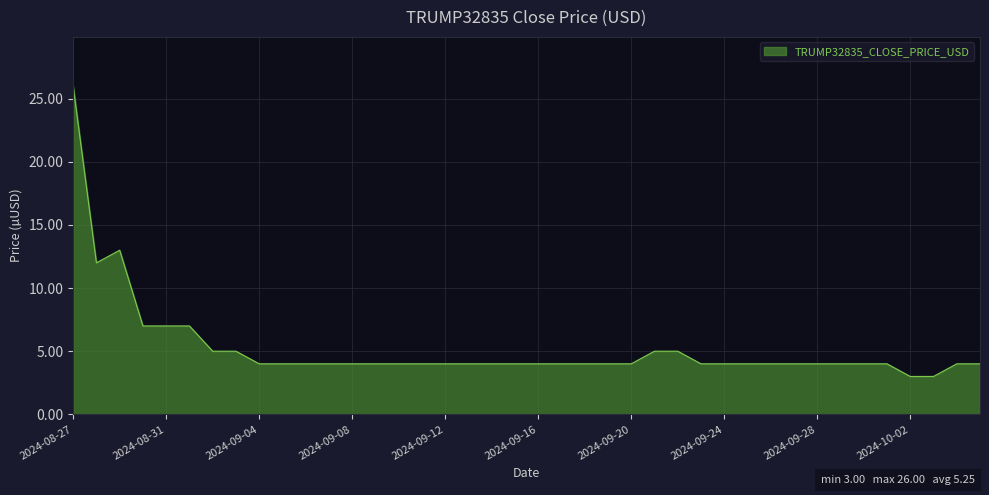

Reading left to right, what are all the values shown in this chart?

26.0	12.0	13.0	7.0	7.0	7.0	5.0	5.0	4.0	4.0	4.0	4.0	4.0	4.0	4.0	4.0	4.0	4.0	4.0	4.0	4.0	4.0	4.0	4.0	4.0	5.0	5.0	4.0	4.0	4.0	4.0	4.0	4.0	4.0	4.0	4.0	3.0	3.0	4.0	4.0